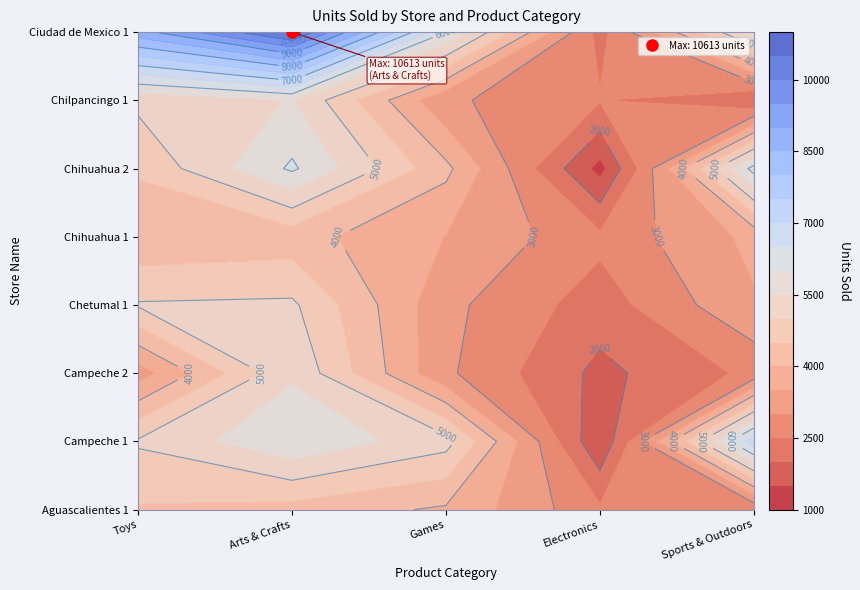

Count the number of data series in this chart.

8